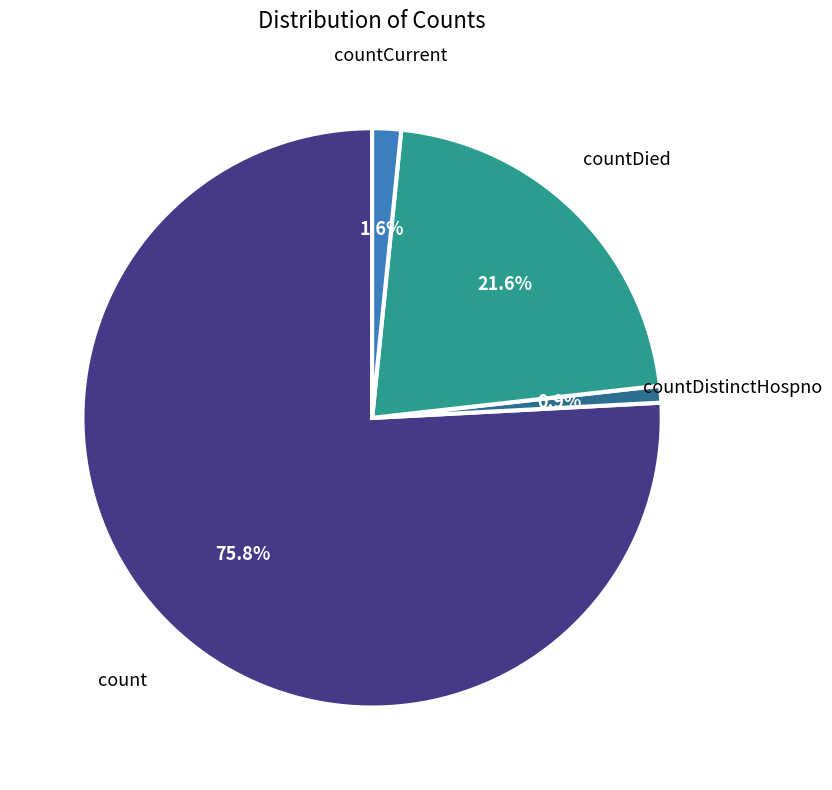

Is there any slice that represents more than half of the pie?

Yes